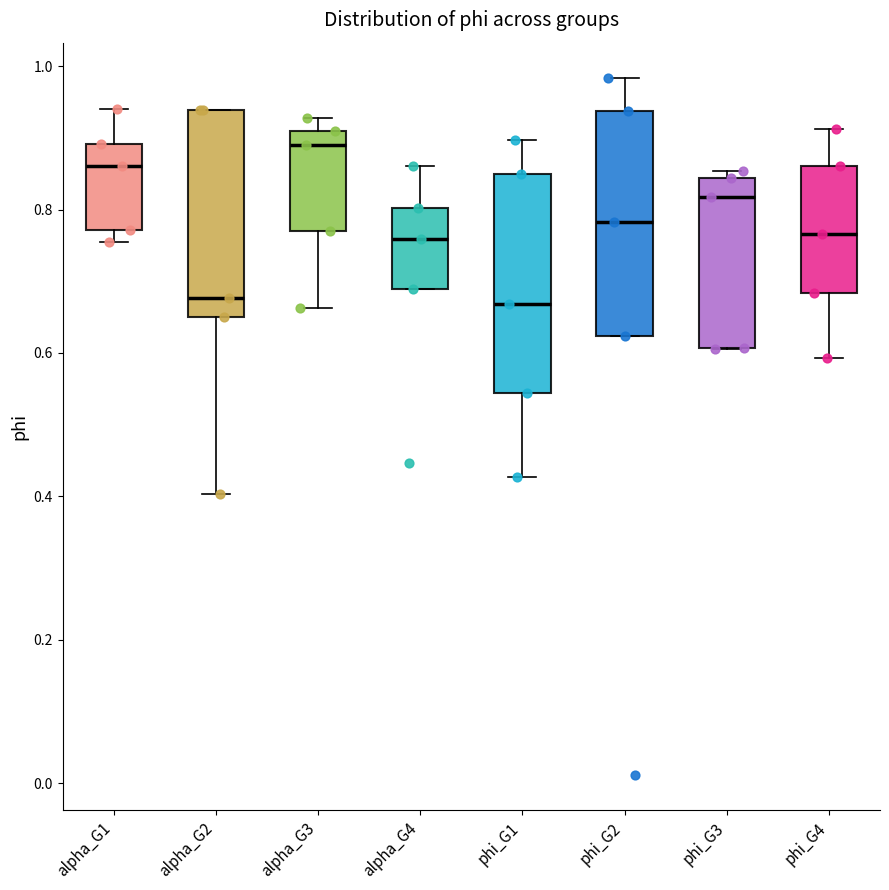

Where is the lower edge of the box for alpha_G1 on the y-axis? The values are not printed on the chart, so give them approximately, as read against the axis.

0.78